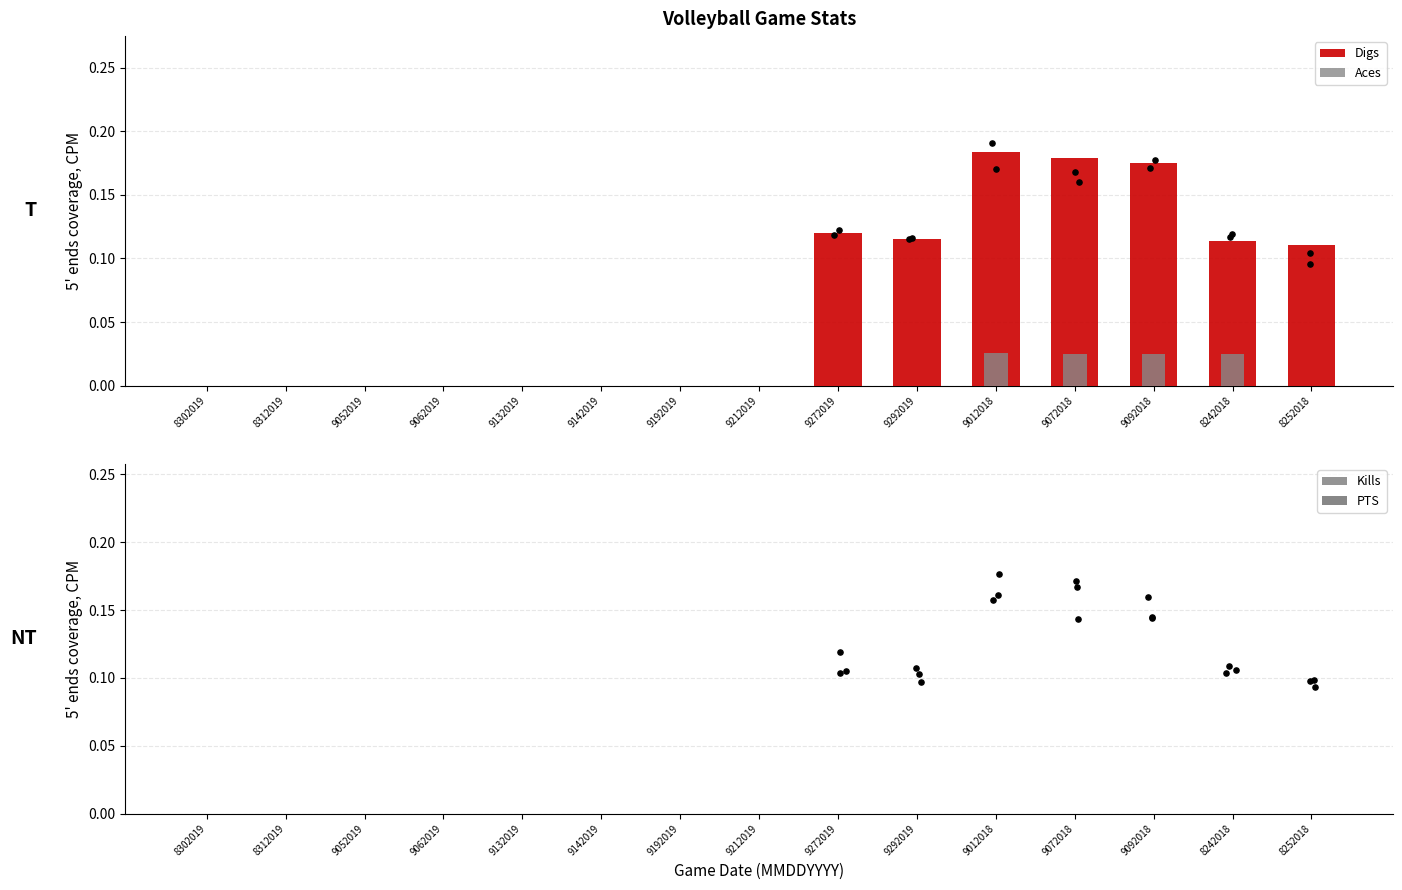

Which series has the largest total across all categories?

Digs